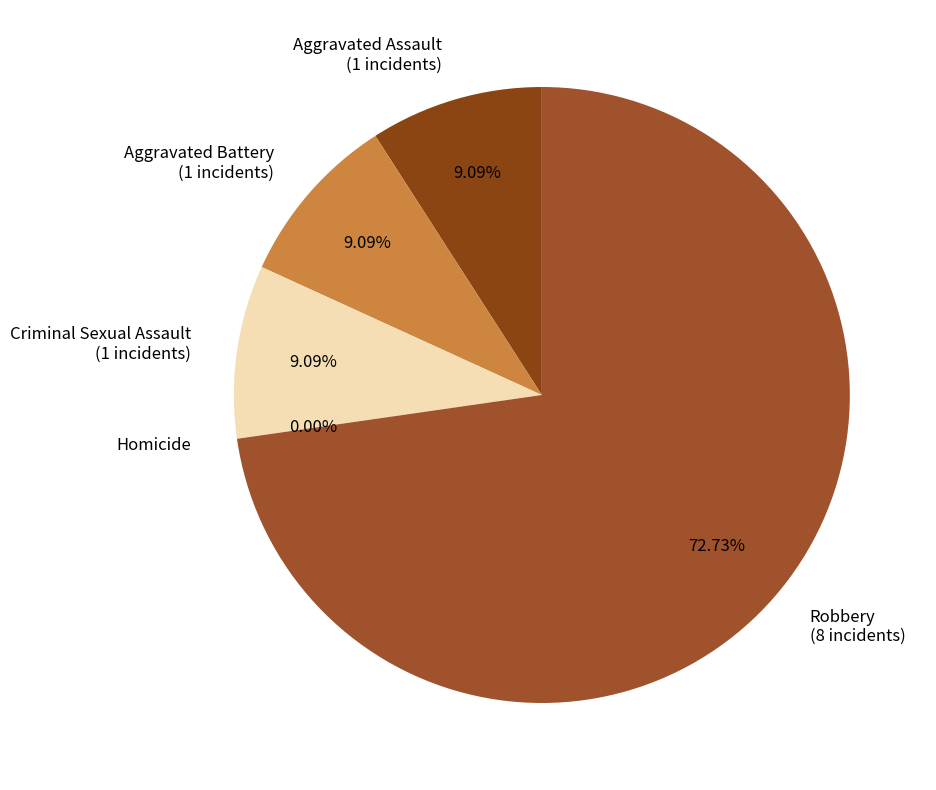

Rank the categories by value from lowest to highest.

Homicide, Aggravated Assault, Aggravated Battery, Criminal Sexual Assault, Robbery